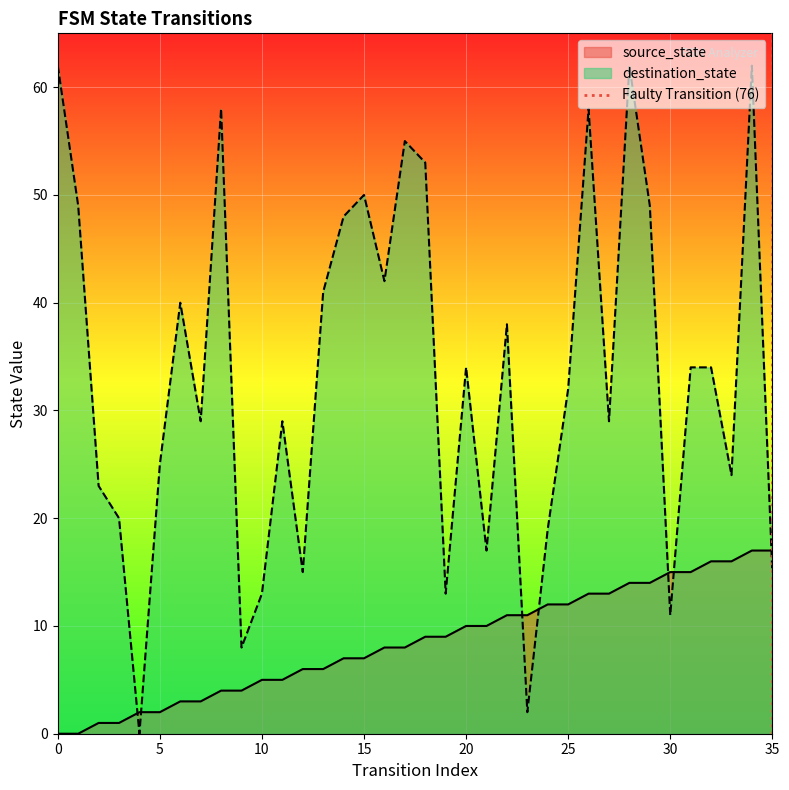

Which has a higher value, 0 or 5?

5